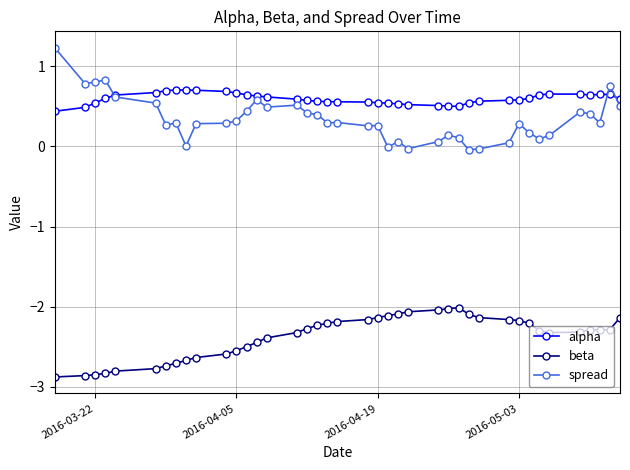

What is the greatest value displayed?

1.2